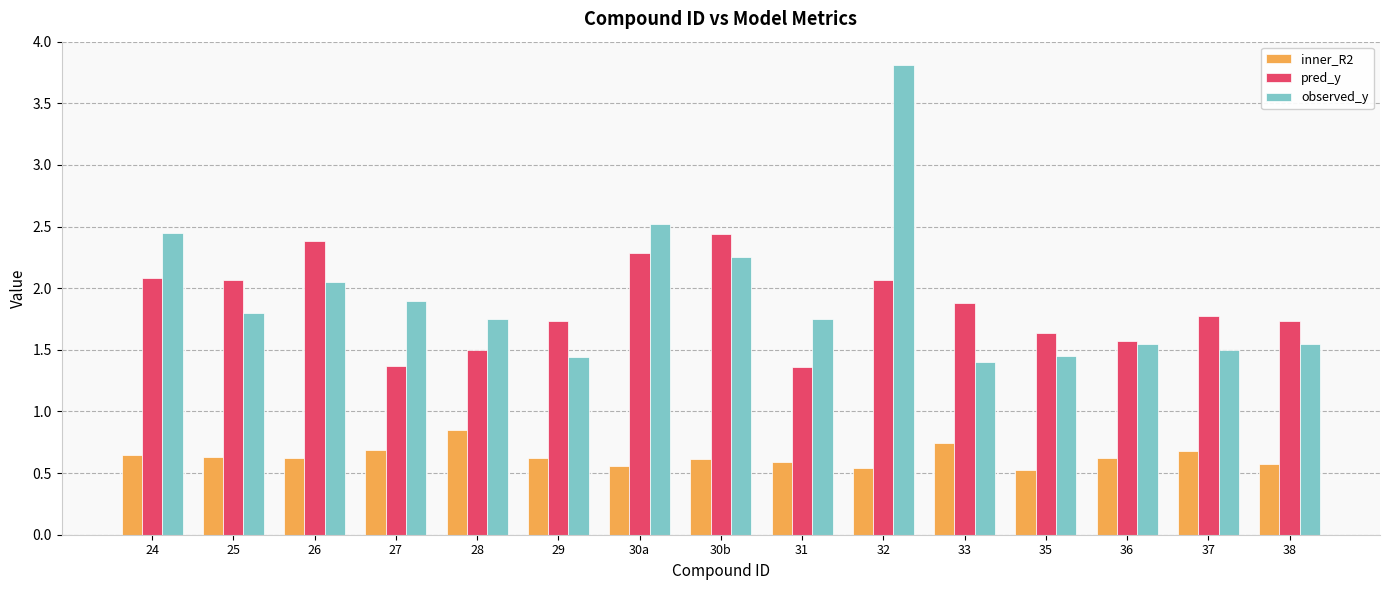

Which series has the widest spread of values?

observed_y